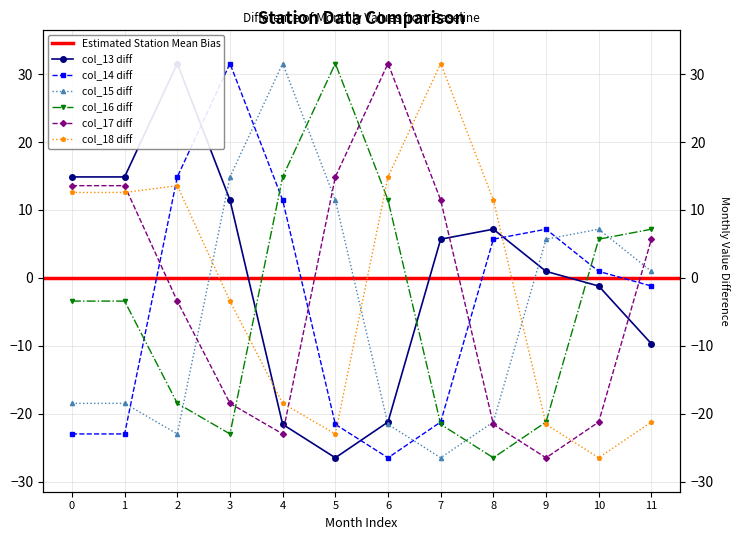

What is the smallest value displayed?

-26.5